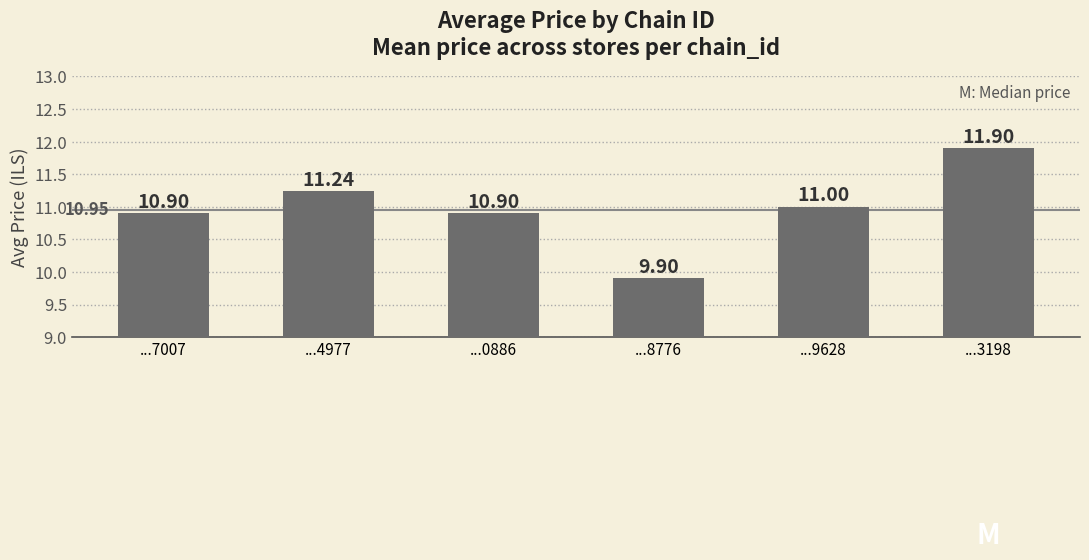

What is the change in value from ...8776 to ...3198?

+2.0